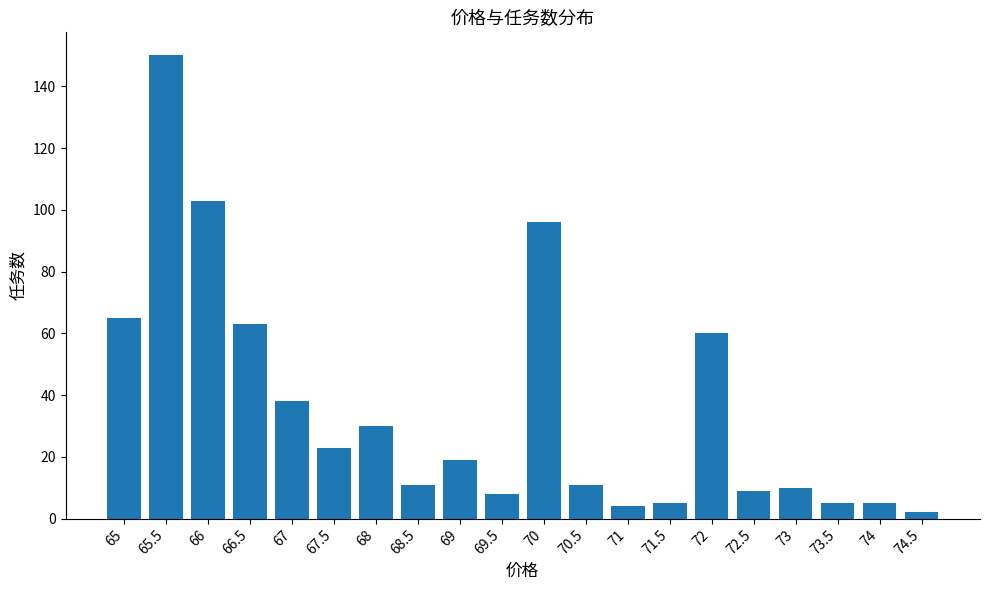

Which has a higher value, 66.5 or 67.5?

66.5